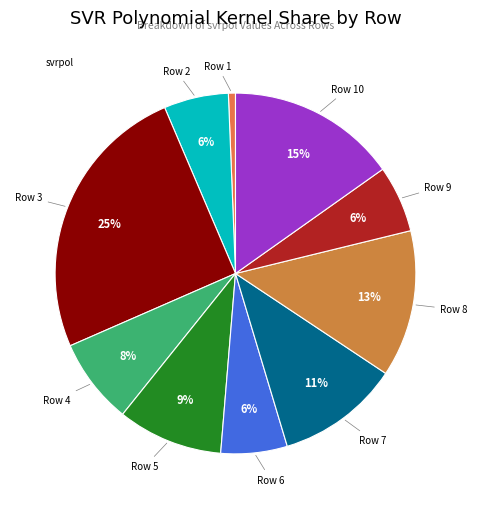

Count the number of slices in the pie.

10